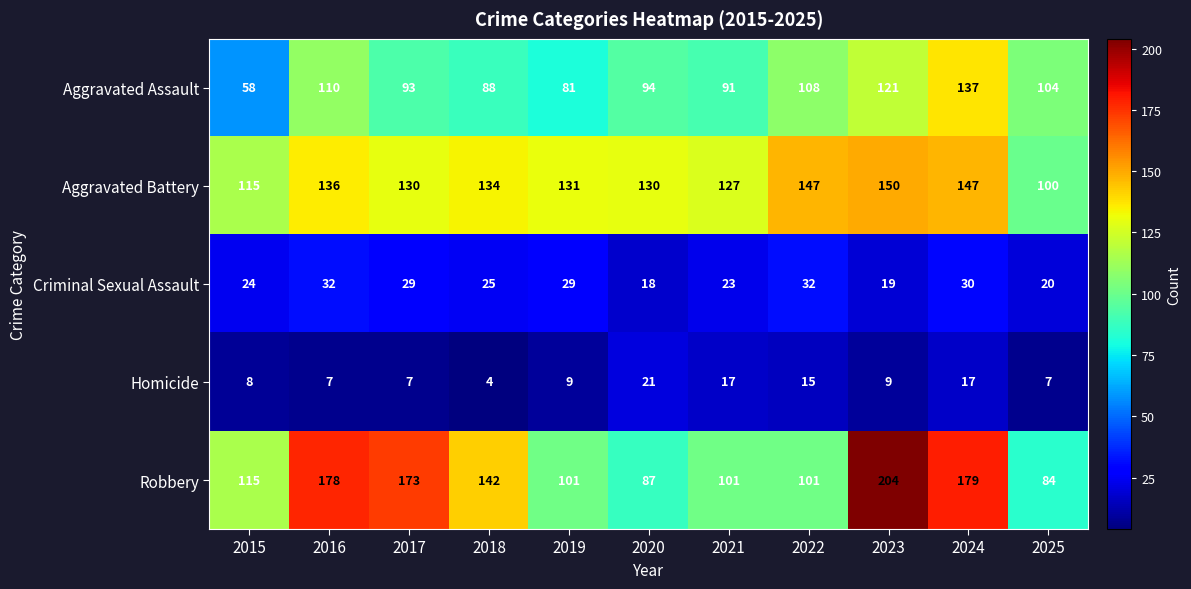

True or false: Criminal Sexual Assault has a value of 29 at 2017.

True